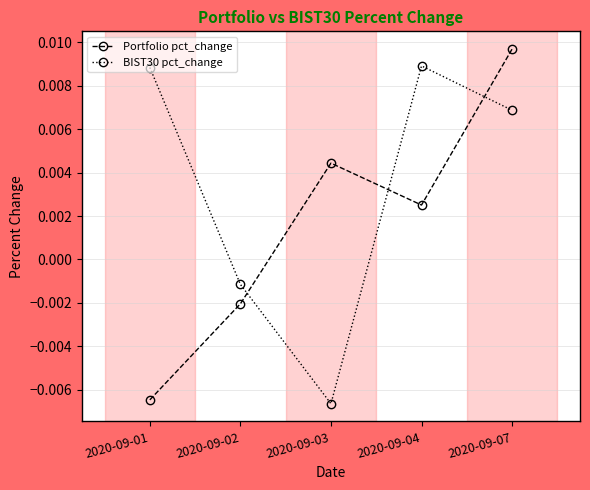

Which series has the largest total across all categories?

BIST30 pct_change